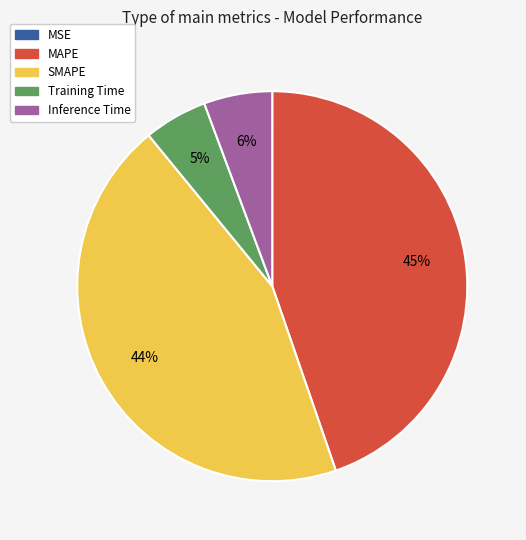

Does any single category account for the majority?

No